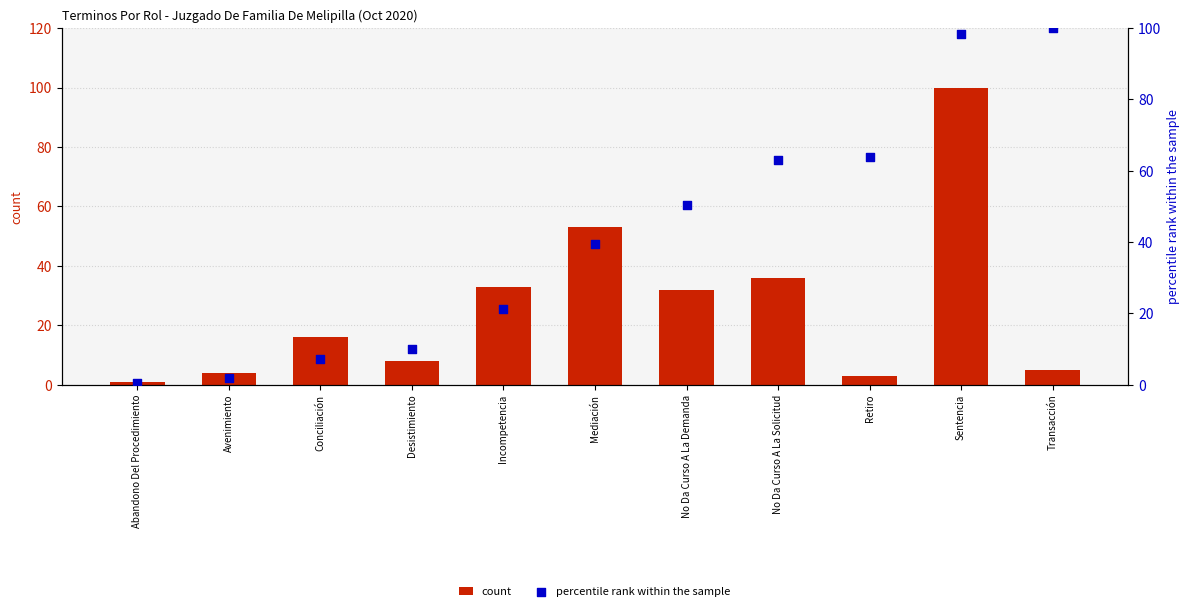

What is the total value across all series at Desistimiento?

18.0